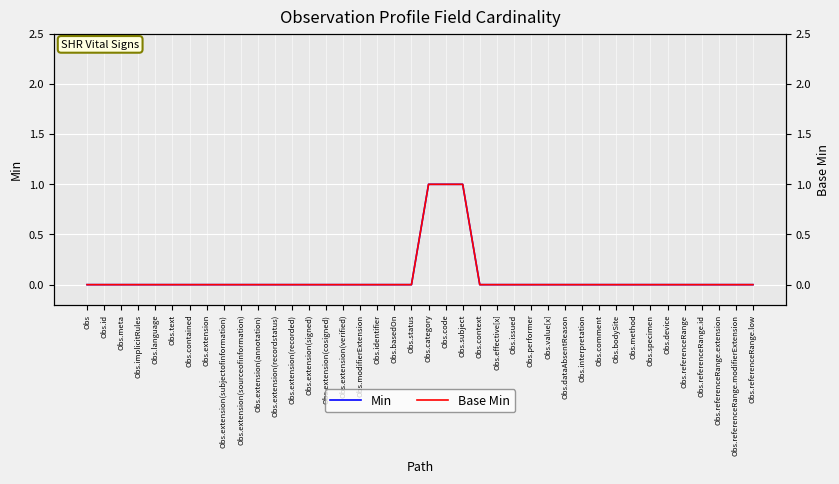

What is the maximum value for Base Min?

1